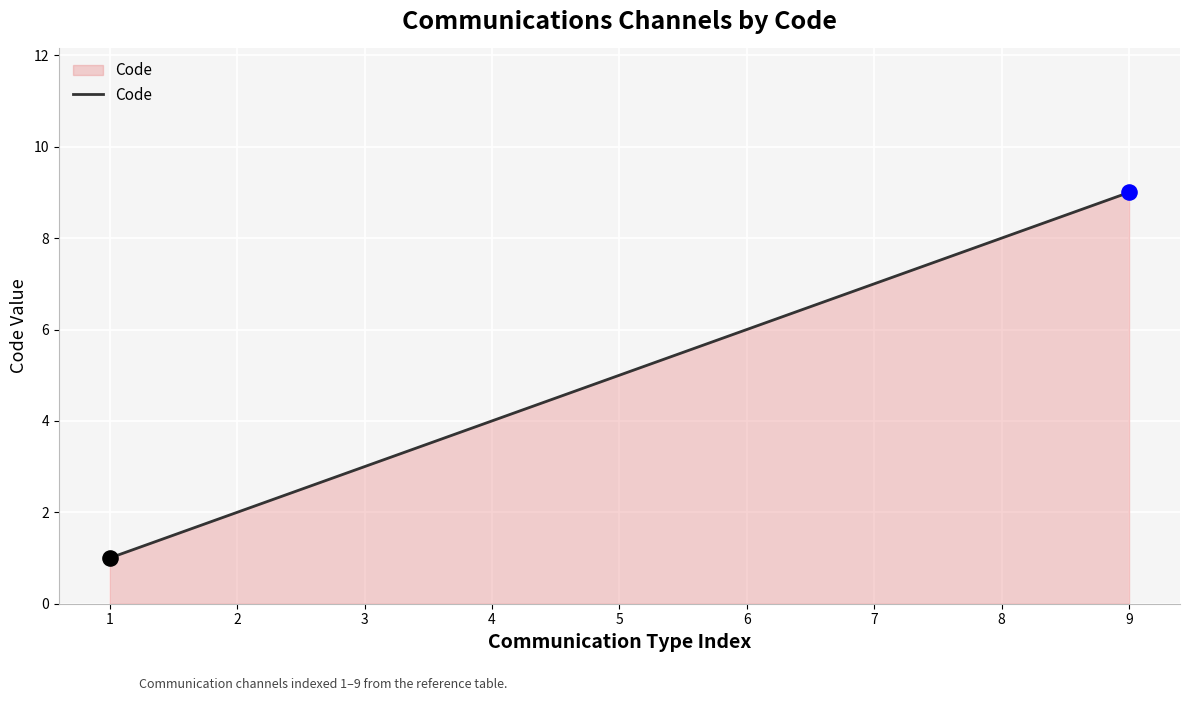

Between 9 and 6, which is larger?

9